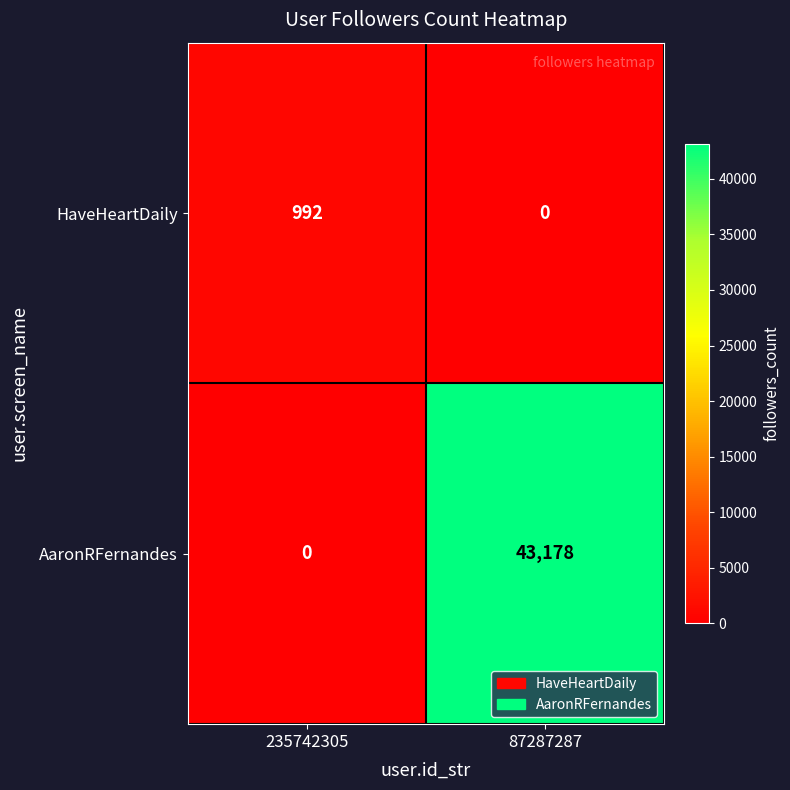

Reading left to right, transcribe all the data shown in this chart.

HaveHeartDaily: 992	0
AaronRFernandes: 0	43178